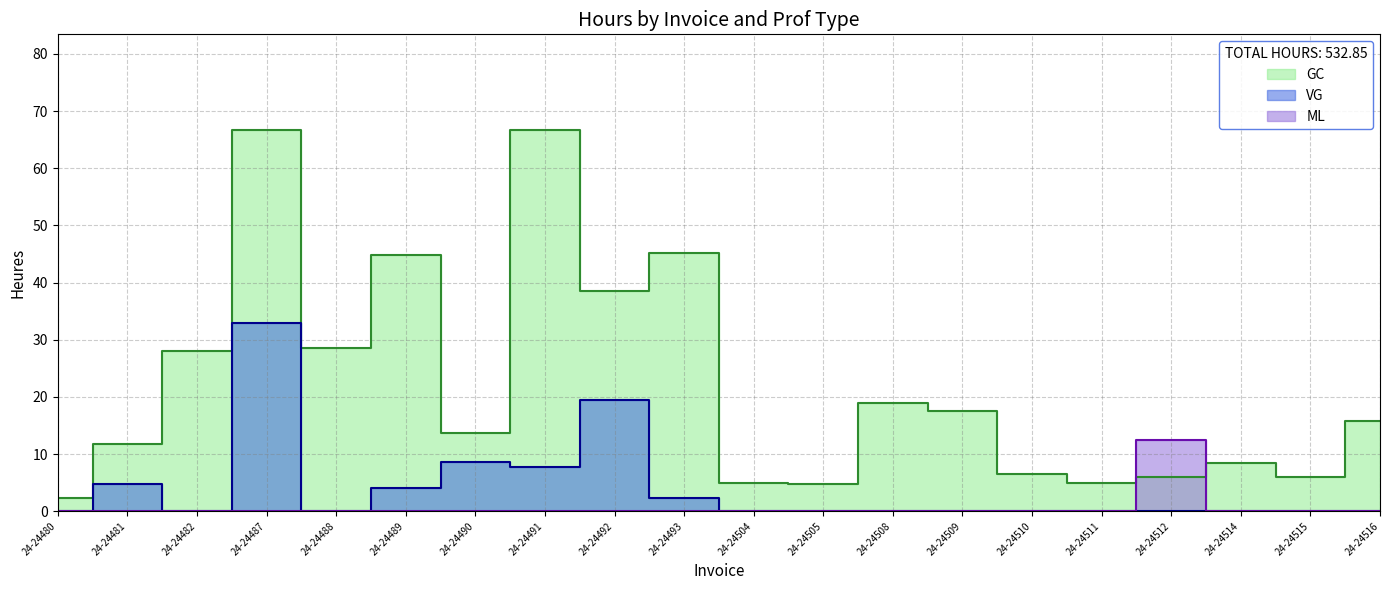

What is the total value across all series at 24-24504?

5.0